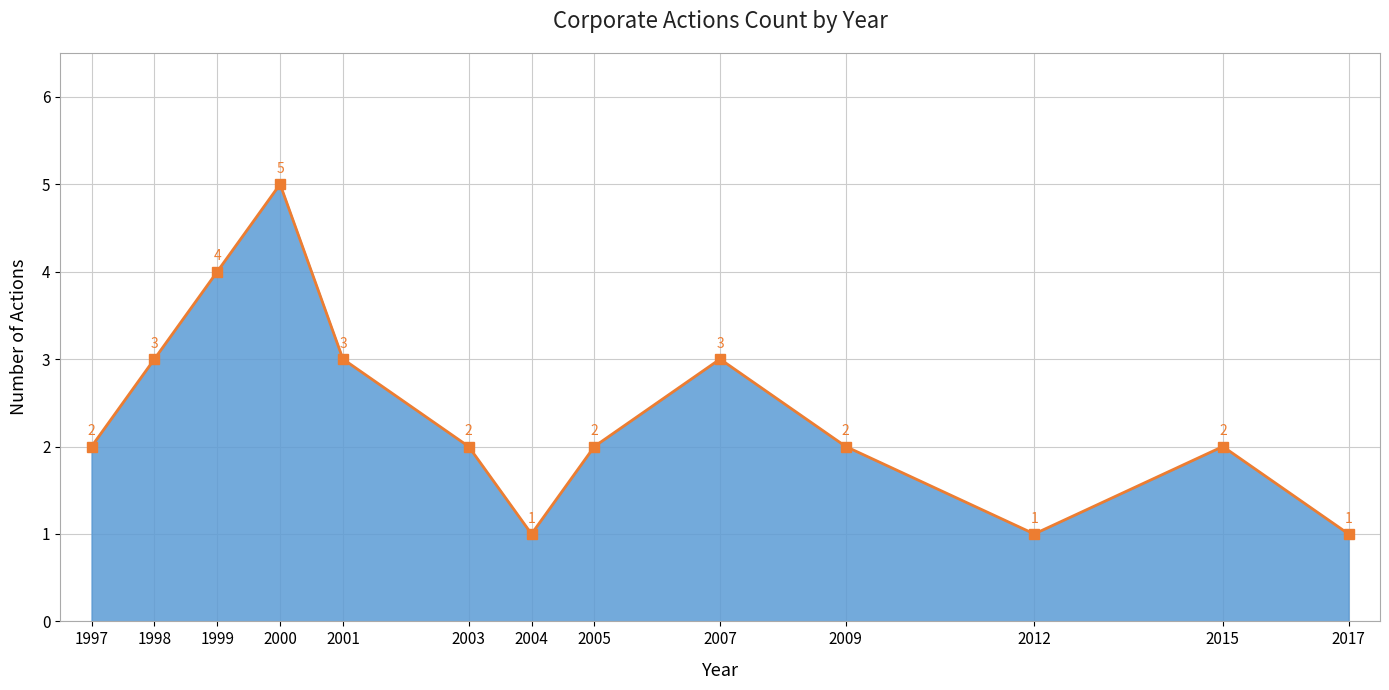

What is the ratio of the value at 2017 to the value at 2012?

1.0